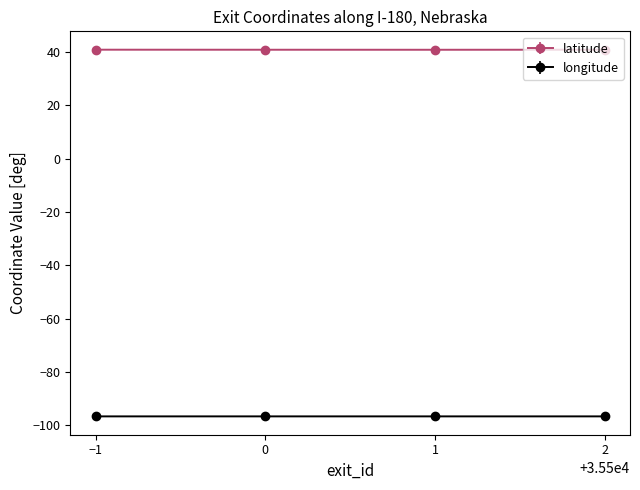

True or false: longitude and latitude cross at least once.

False